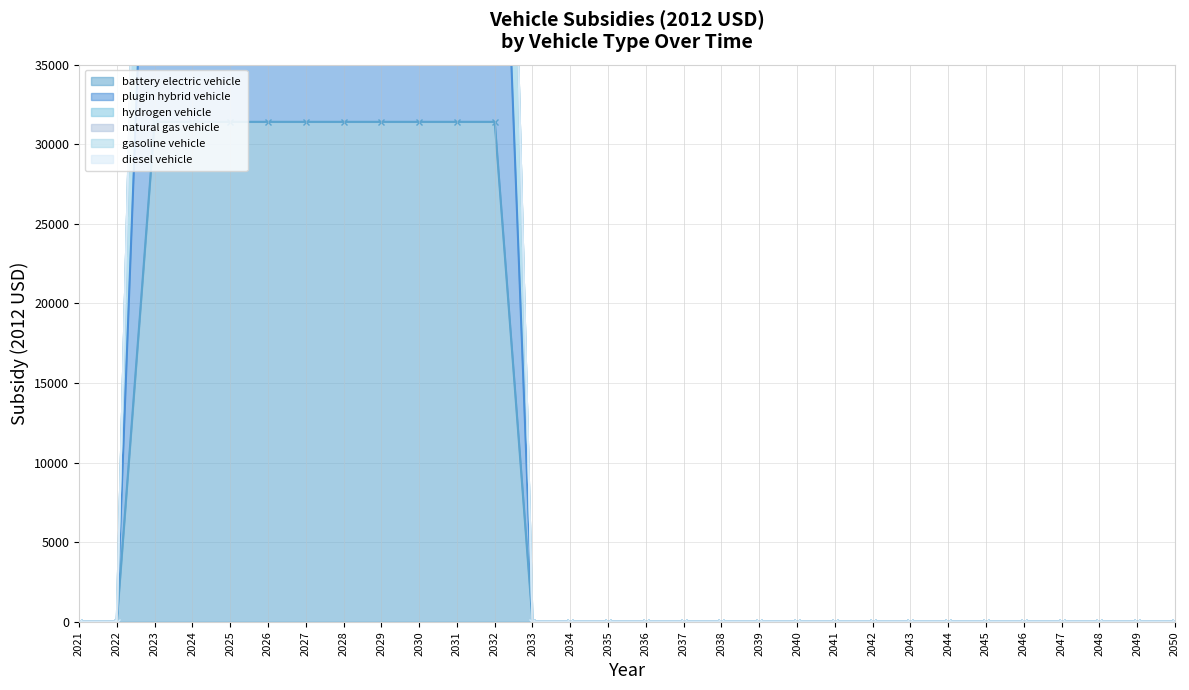

How many data points in hydrogen vehicle are above 0?

10